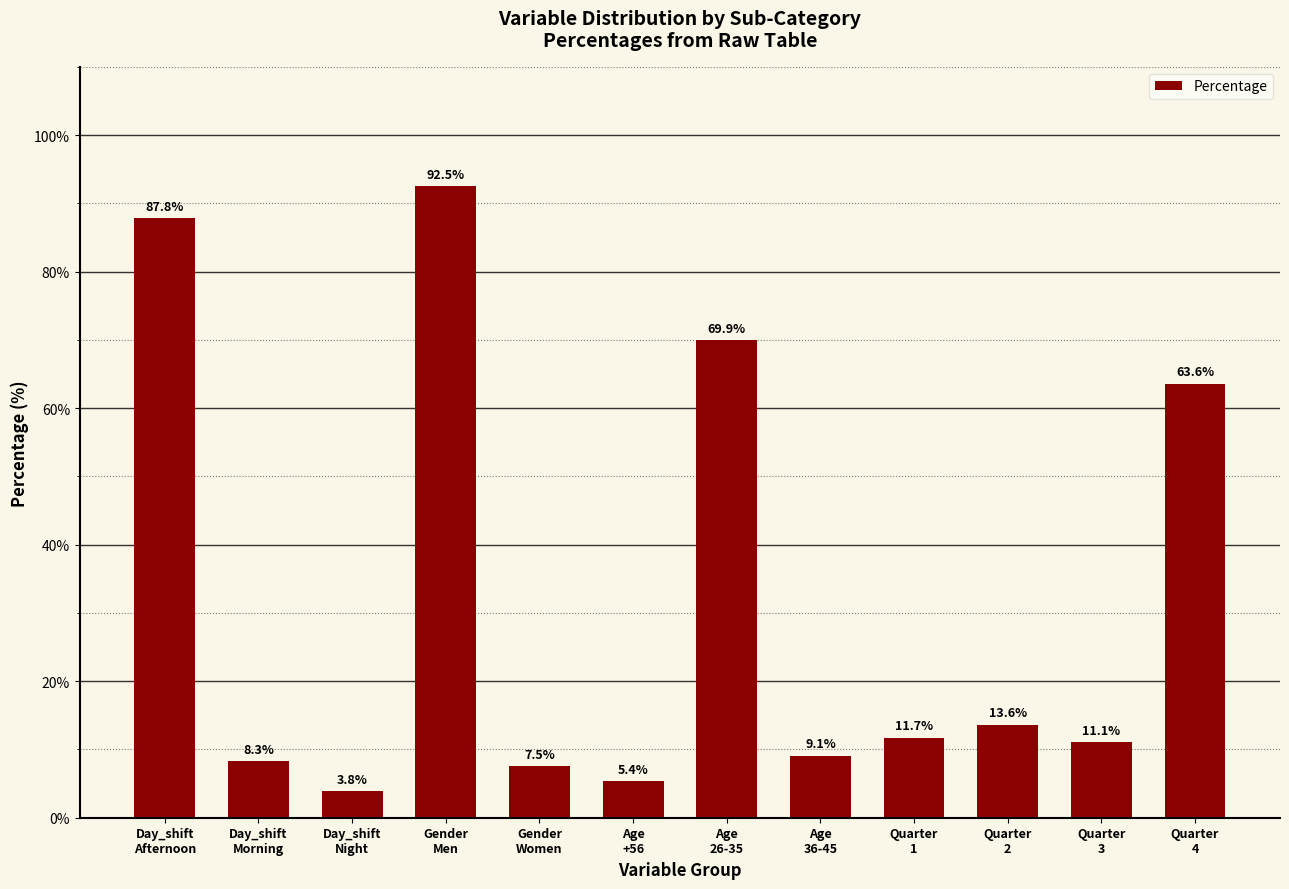

At which label does the data first exceed 11?

Day_shift
Afternoon